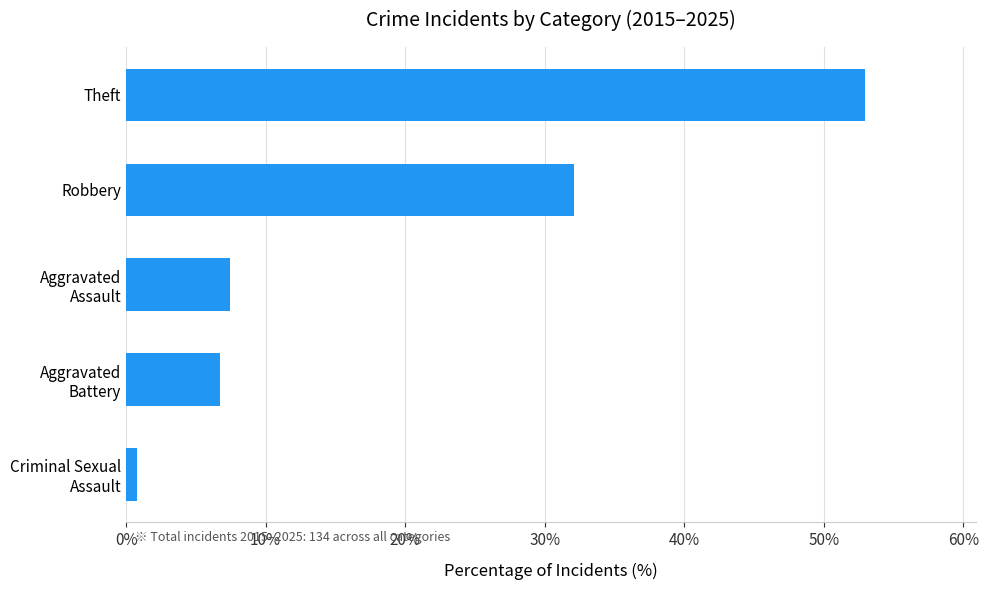

What is the smallest value displayed?

0.7